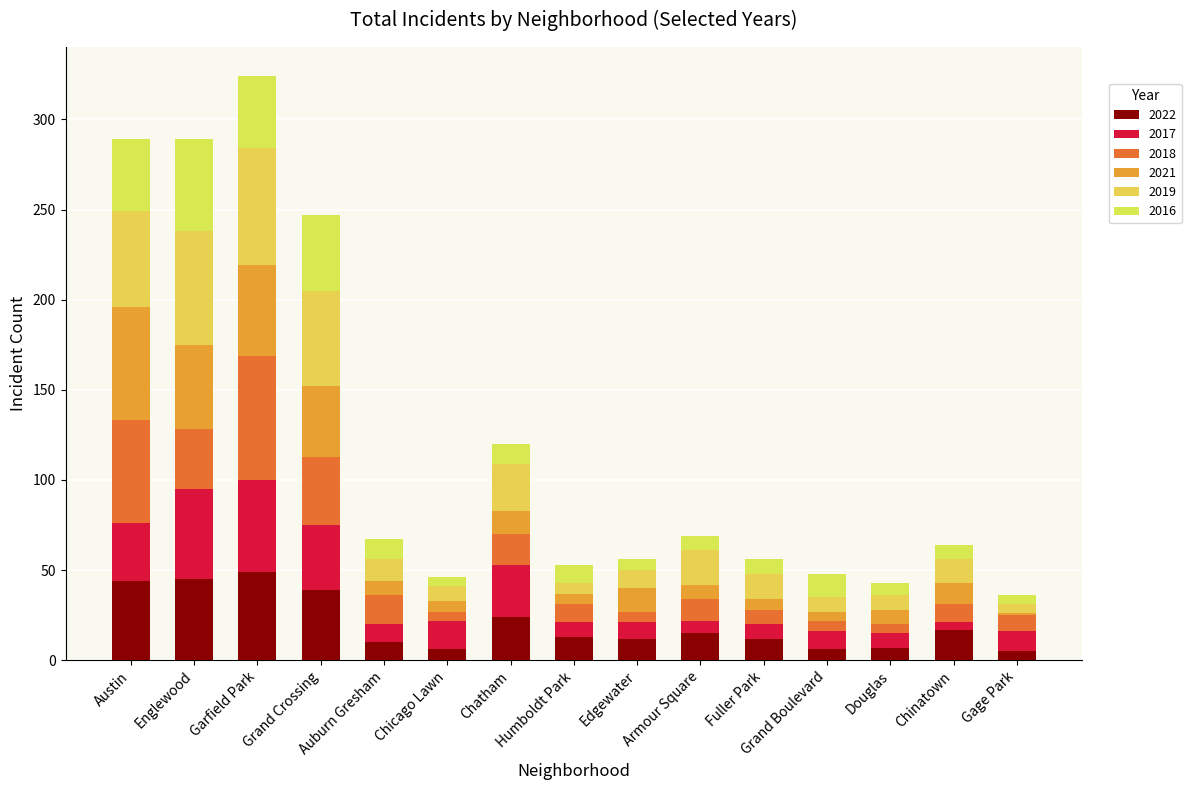

At which category is the sum across all series the highest?

Garfield Park